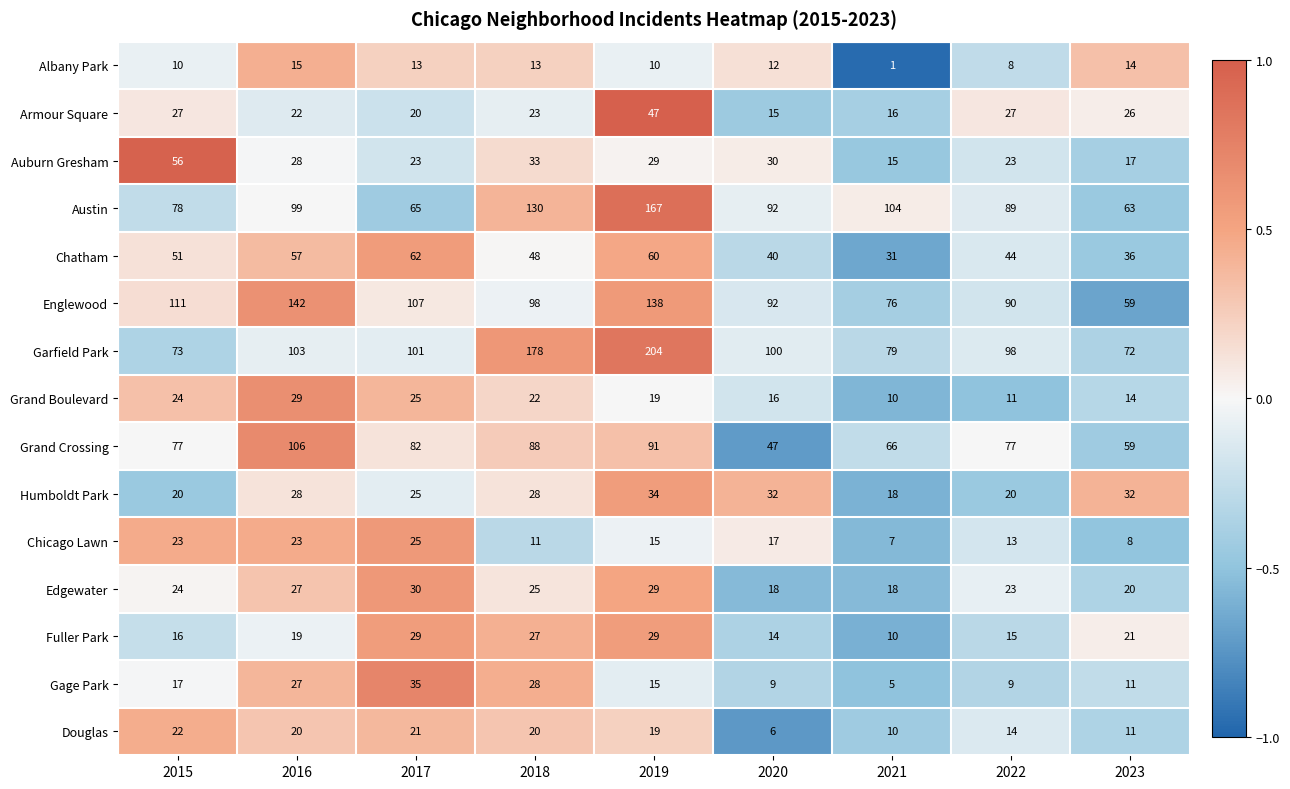

Which series has the widest spread of values?

Garfield Park